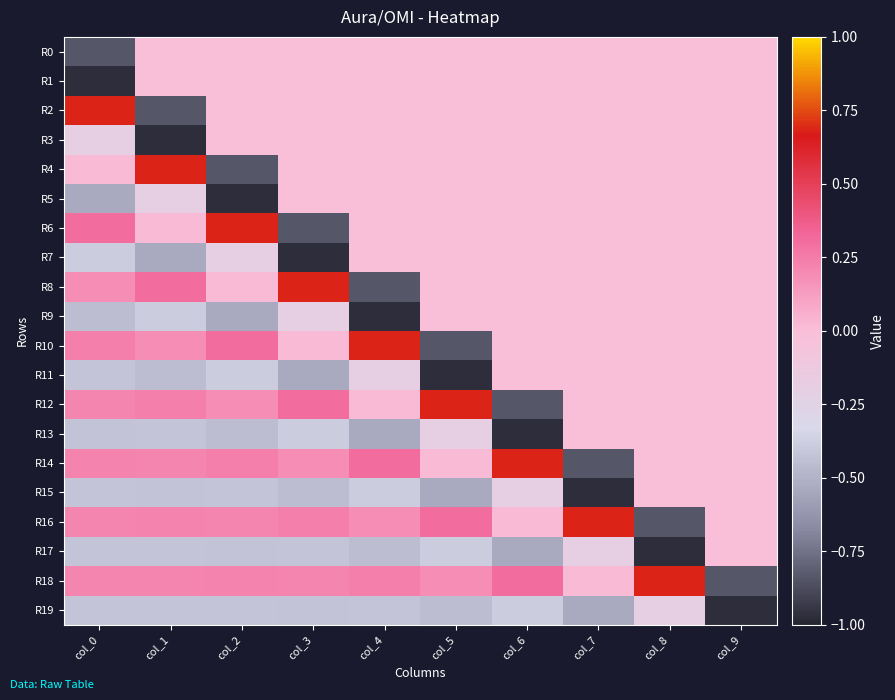

Which has a higher value, col_5 or col_3?

col_5